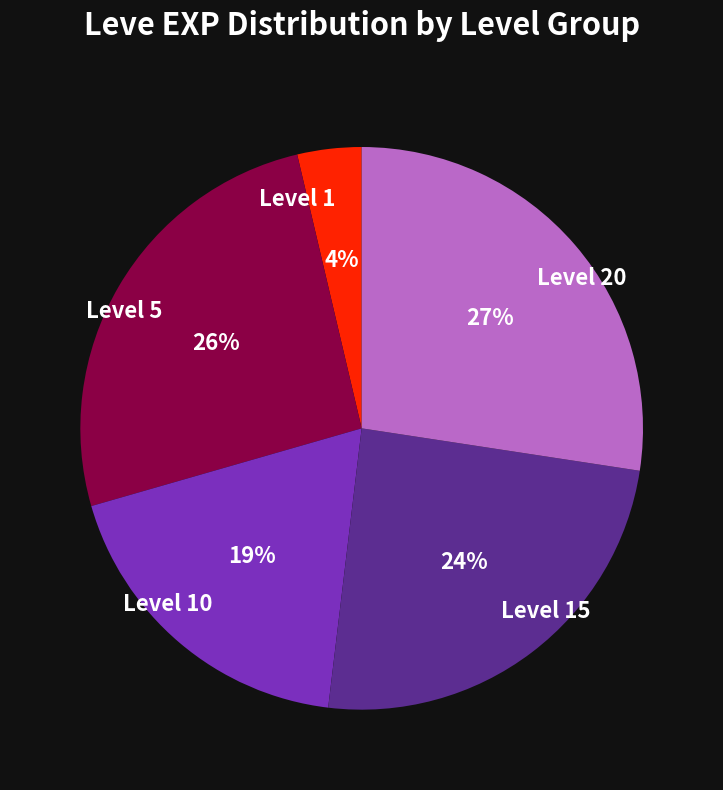

What is the largest slice in the pie chart?

Level 20